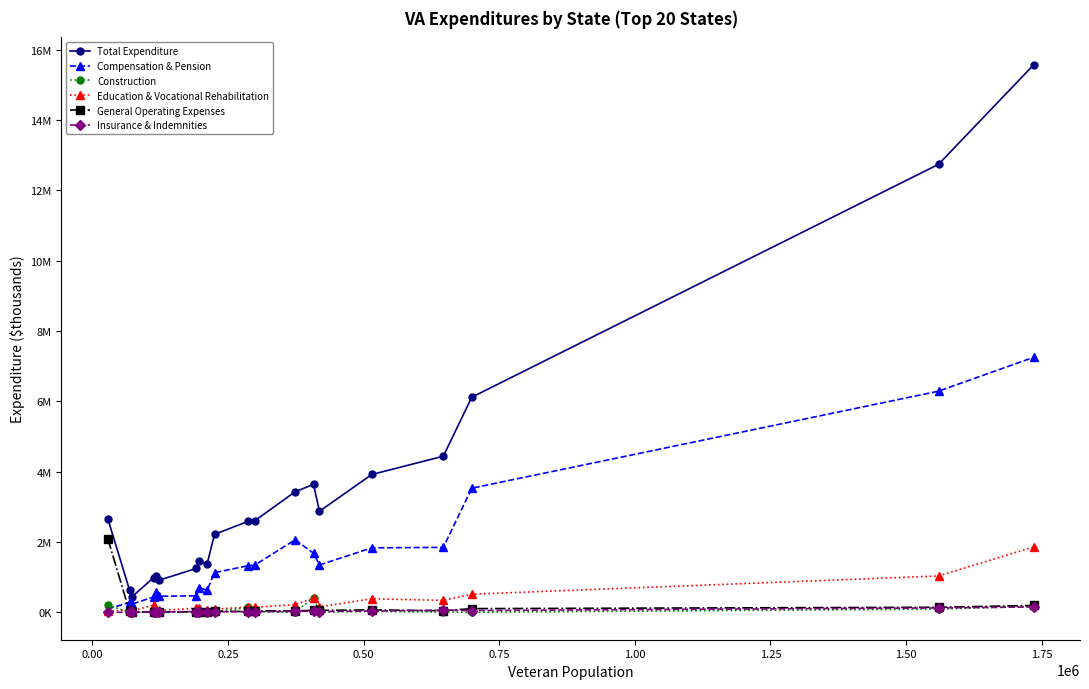

Reading left to right, list all the values displayed in this chart.

Total Expenditure: 2663847	639119	441478	986114	1019908	914442	1248955	1455708	1381697	2215940	2590020	2598567	3429323	3638790	2874120	3919749	4438732	6116767	12738121	15568595
Compensation & Pension: 96502	280603	231634	438961	569940	457871	469393	698221	628838	1129084	1325975	1339620	2062094	1683271	1347665	1833525	1847960	3528819	6288593	7252271
Construction: 205323	498	3183	11580	0	2731	5073	1760	155	13396	140423	19407	2560	418850	5621	26069	7748	2089	92251	171913
Education & Vocational Rehabilitation: 33913	76518	37030	206428	46537	54239	117405	117574	75331	89670	150364	144219	219850	403465	155405	386087	340595	515336	1034448	1861300
General Operating Expenses: 2094787	26627	3083	16168	18482	10165	14973	21264	11274	28244	26254	42561	38703	59849	55988	69950	45318	105890	144212	196187
Insurance & Indemnities: 2064	2347	5487	12161	9996	10742	23099	15008	17736	14433	19719	18382	25449	34535	23982	36076	60740	51535	125546	153143